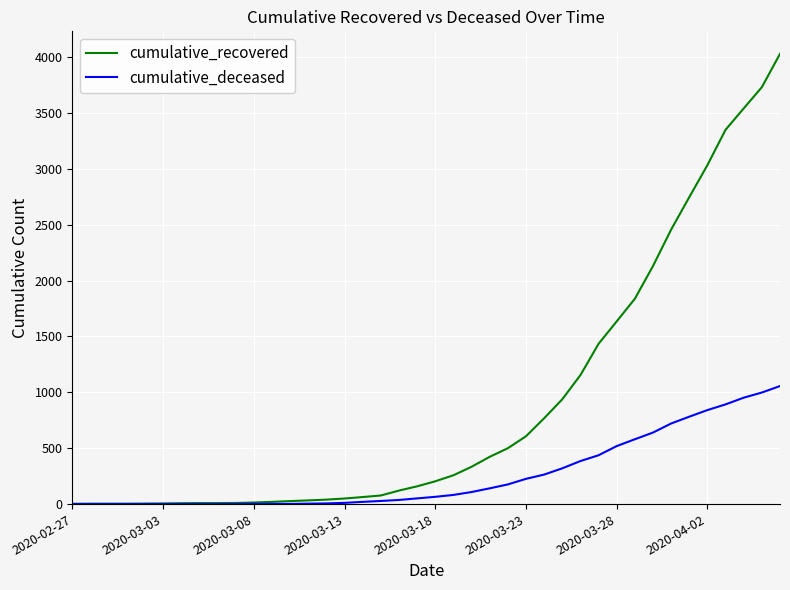

What is the greatest value displayed?

4028